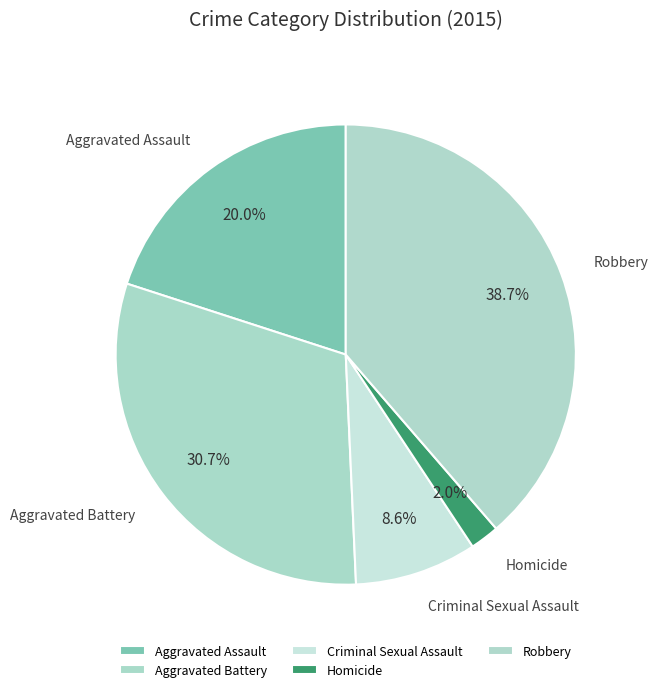

Rank the categories by value from lowest to highest.

Homicide, Criminal Sexual Assault, Aggravated Assault, Aggravated Battery, Robbery